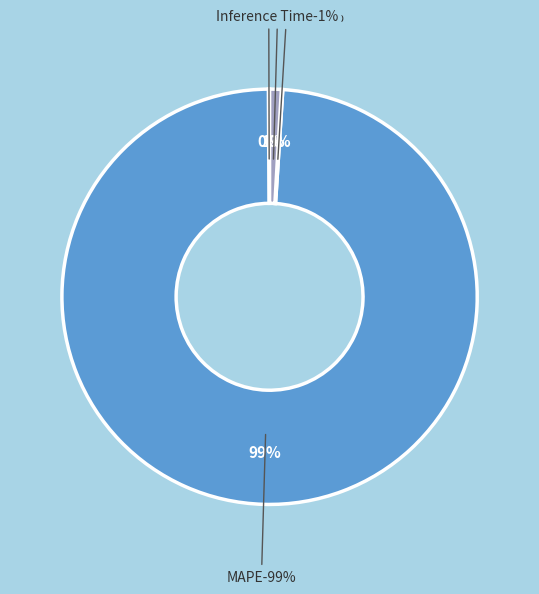

To the nearest percent, what is the average slice percentage?

25%